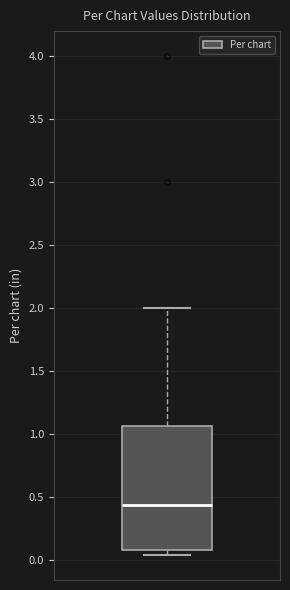

Where is the lower edge of the box on the y-axis? The values are not printed on the chart, so give them approximately, as read against the axis.

0.10